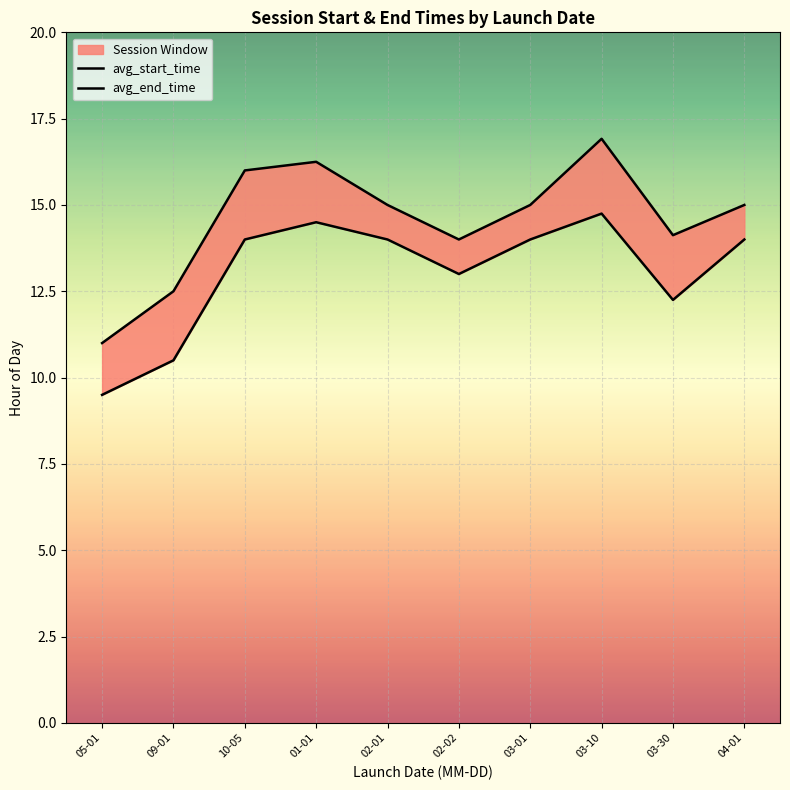

Rank the categories by avg_end_time value from lowest to highest.

05-01, 09-01, 02-02, 03-30, 02-01, 03-01, 04-01, 10-05, 01-01, 03-10